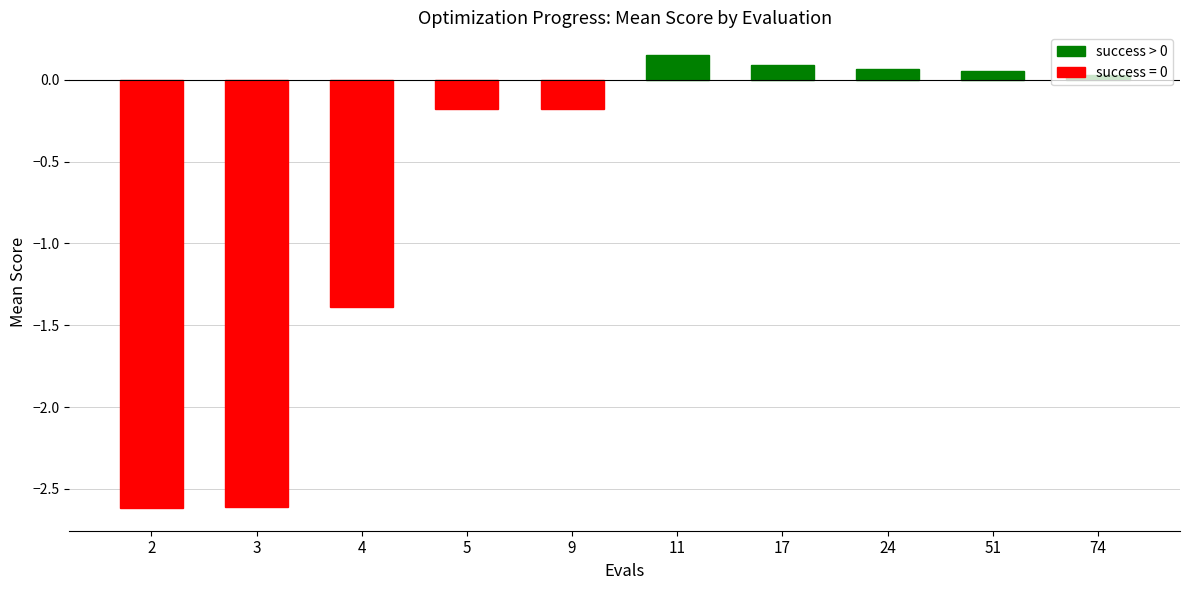

What is the value of the 8th bar from the left?

0.1